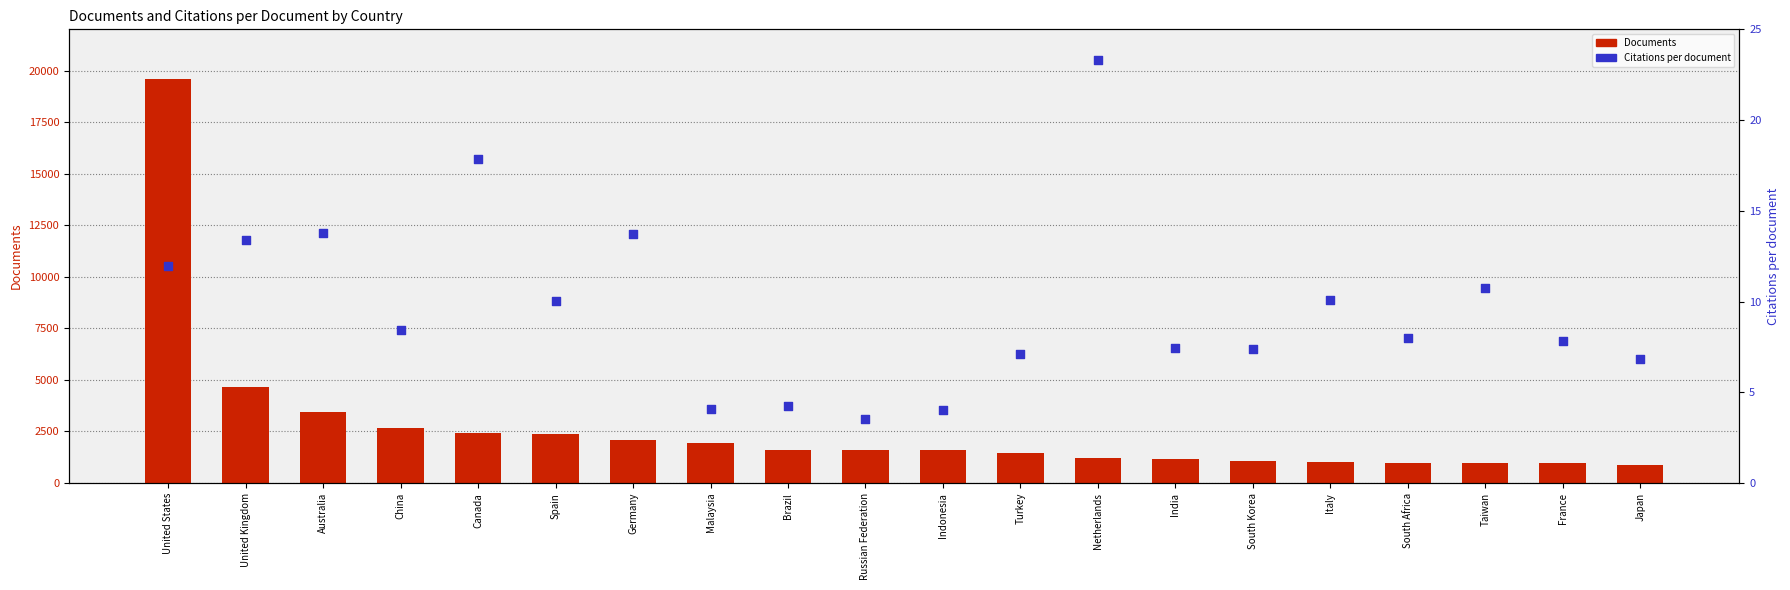

At how many categories does at least one series exceed 11326?

1